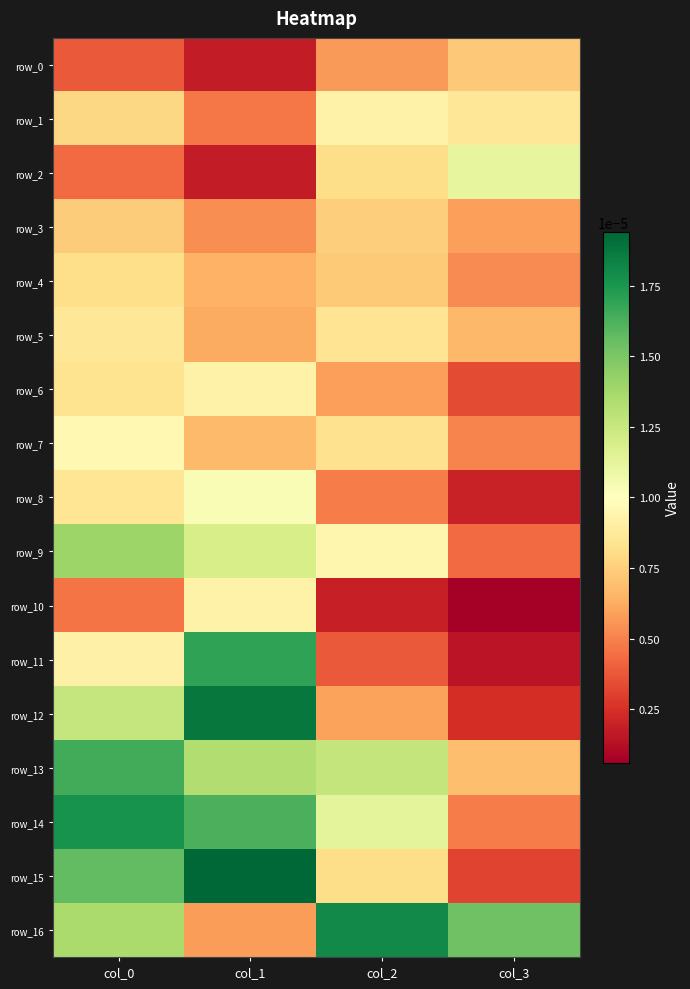

Where is row_4 nearest to the value 0?

col_3